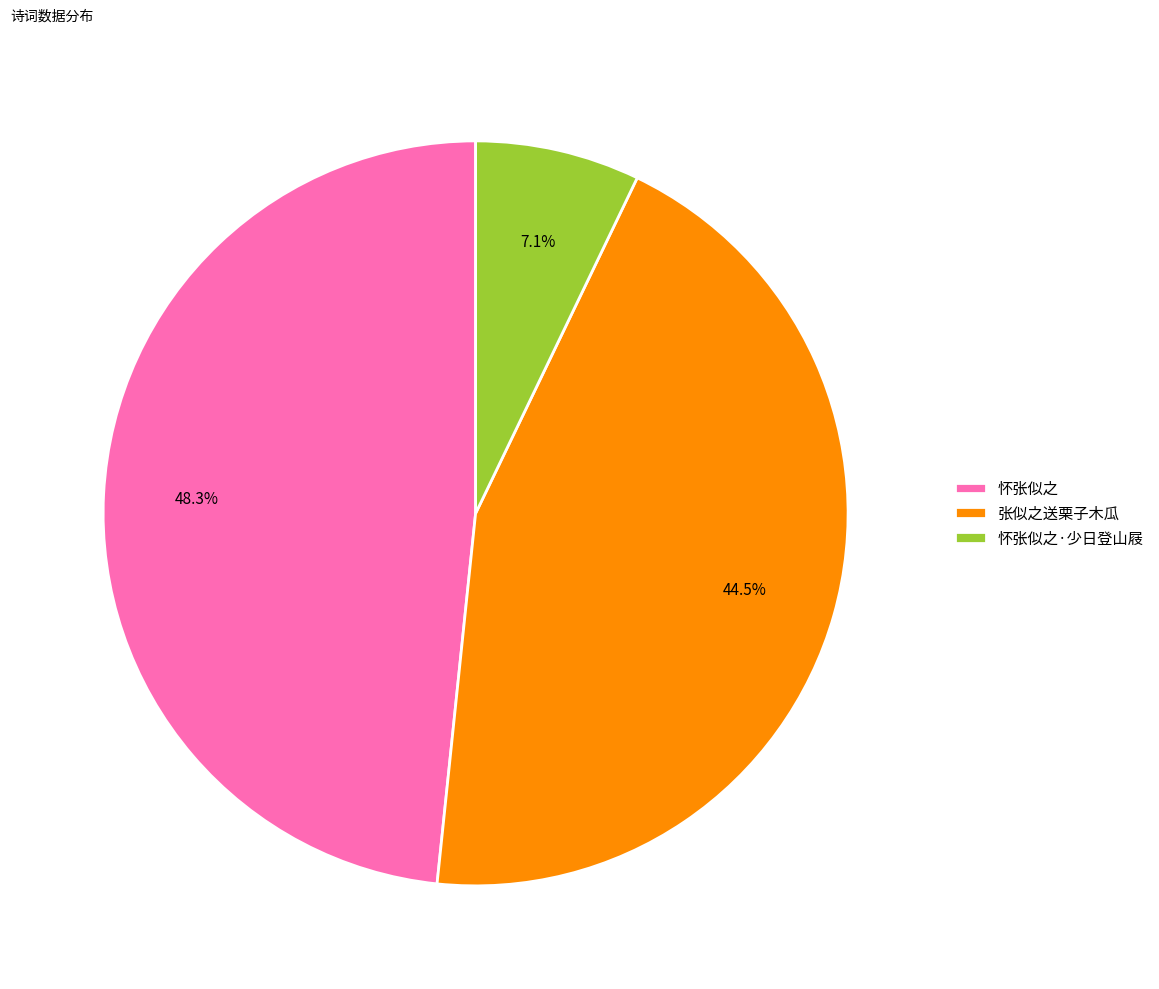

What is the total percentage of 怀张似之·少日登山屐 and 怀张似之?

55.5%